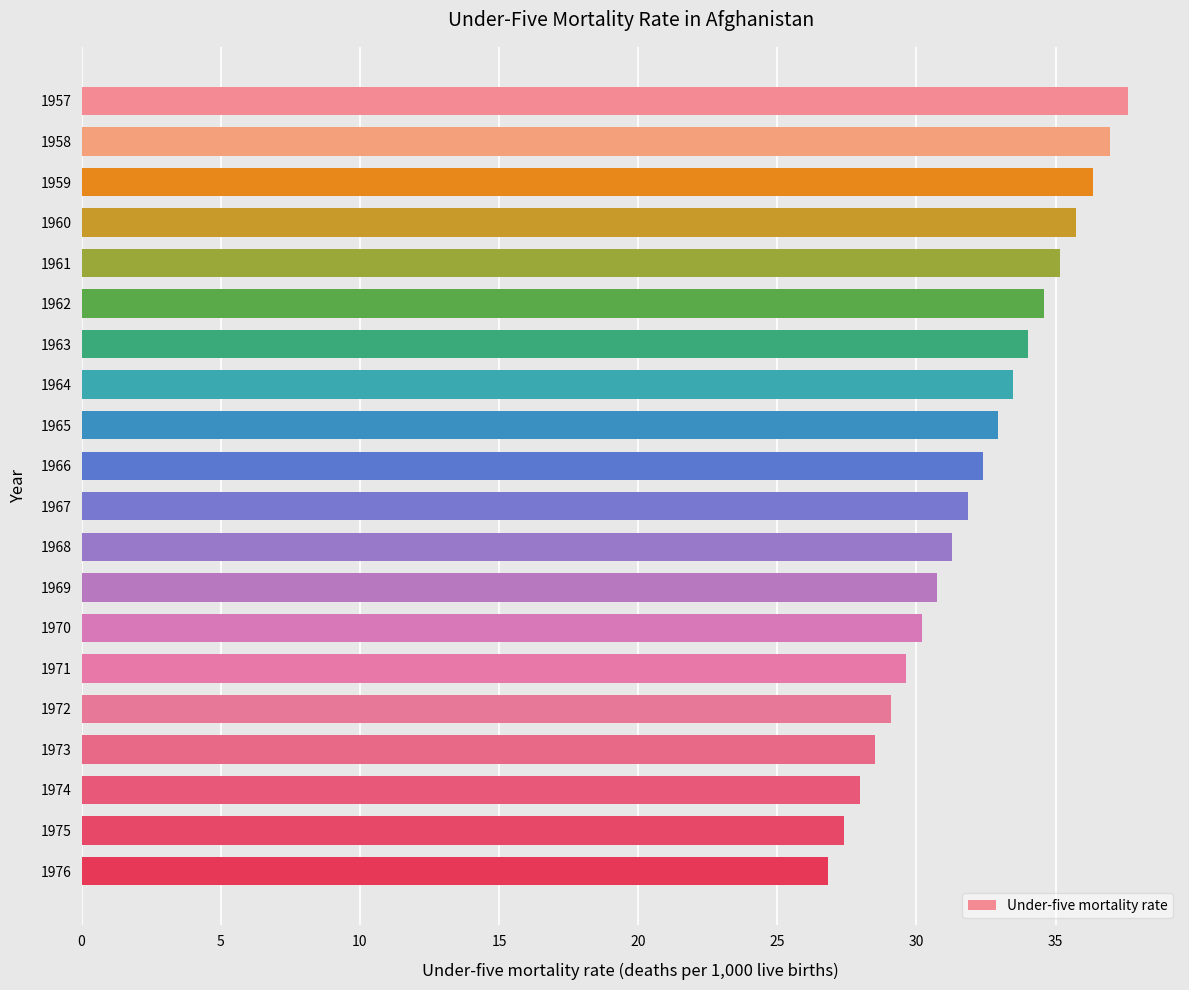

Reading top to bottom, transcribe all the data shown in this chart.

37.6	37.0	36.3	35.7	35.2	34.6	34.0	33.5	32.9	32.4	31.8	31.3	30.7	30.2	29.6	29.1	28.5	28.0	27.4	26.8